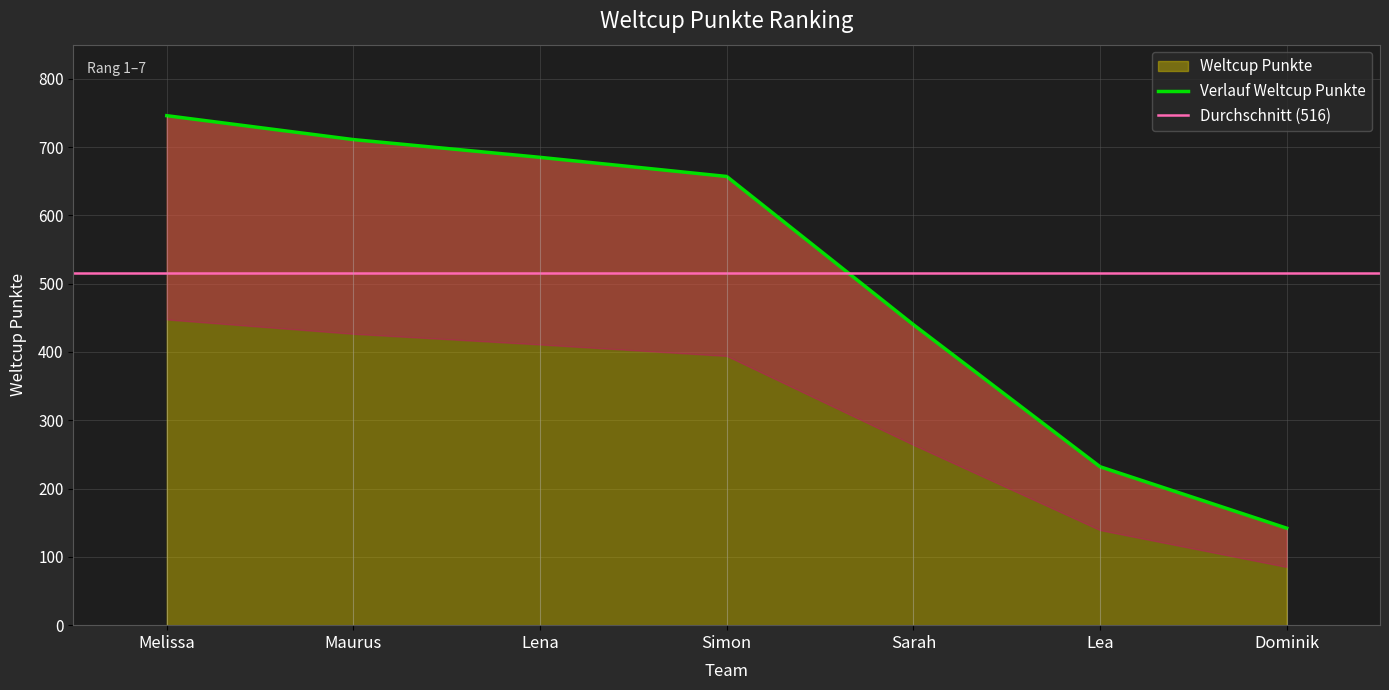

Rank the categories by value from highest to lowest.

Melissa, Maurus, Lena, Simon, Sarah, Lea, Dominik